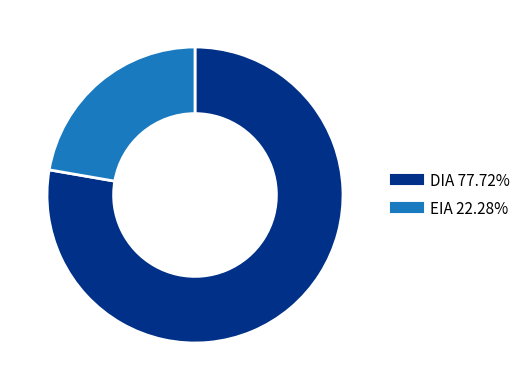

Count the number of slices in the pie.

2